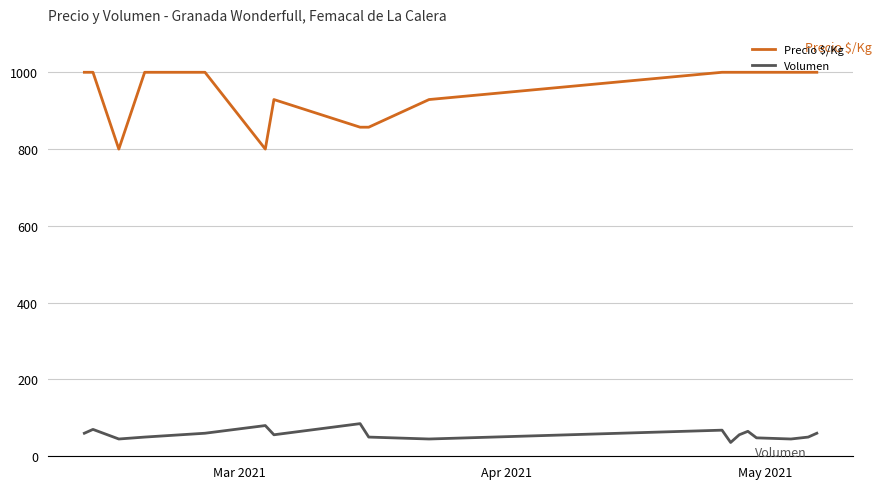

What is the difference between the maximum and minimum values in the Precio $/Kg series?

200